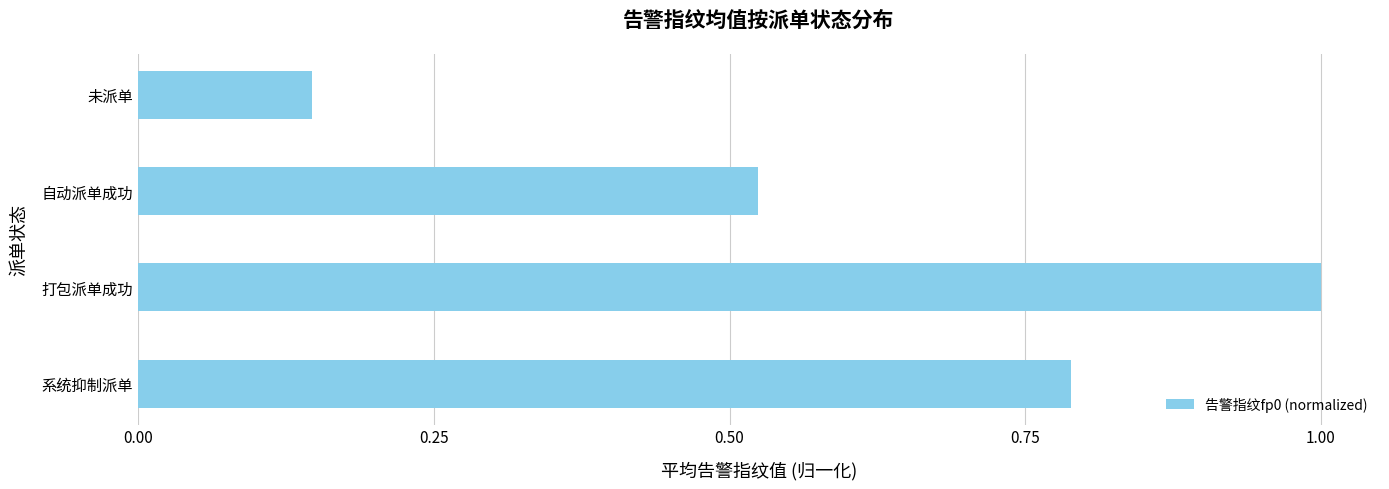

Does the chart contain any negative values?

No